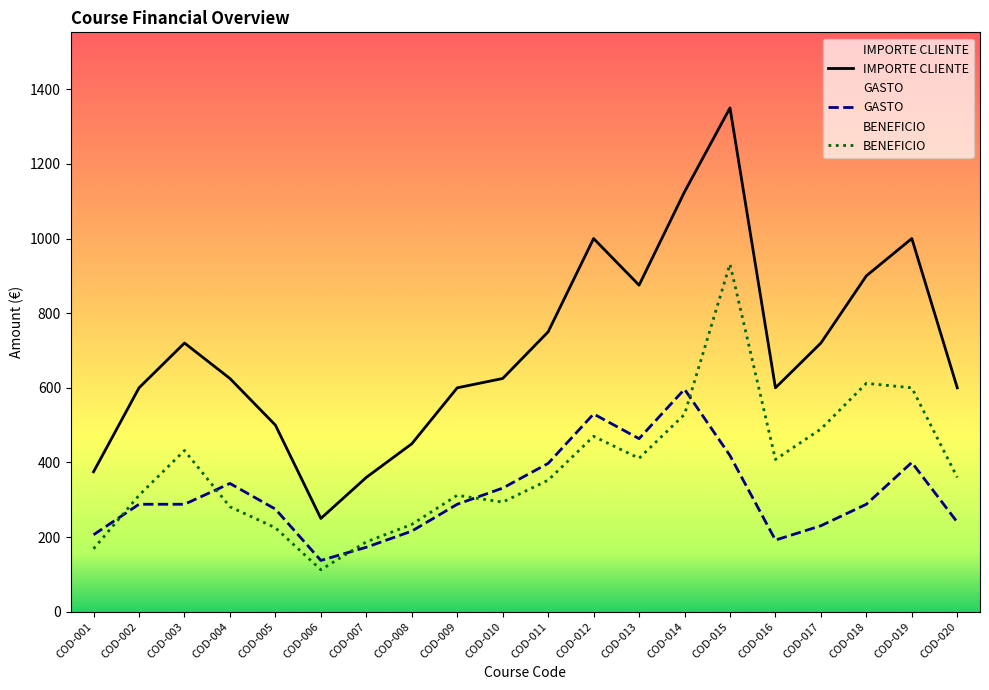

True or false: BENEFICIO and IMPORTE CLIENTE cross at least once.

False